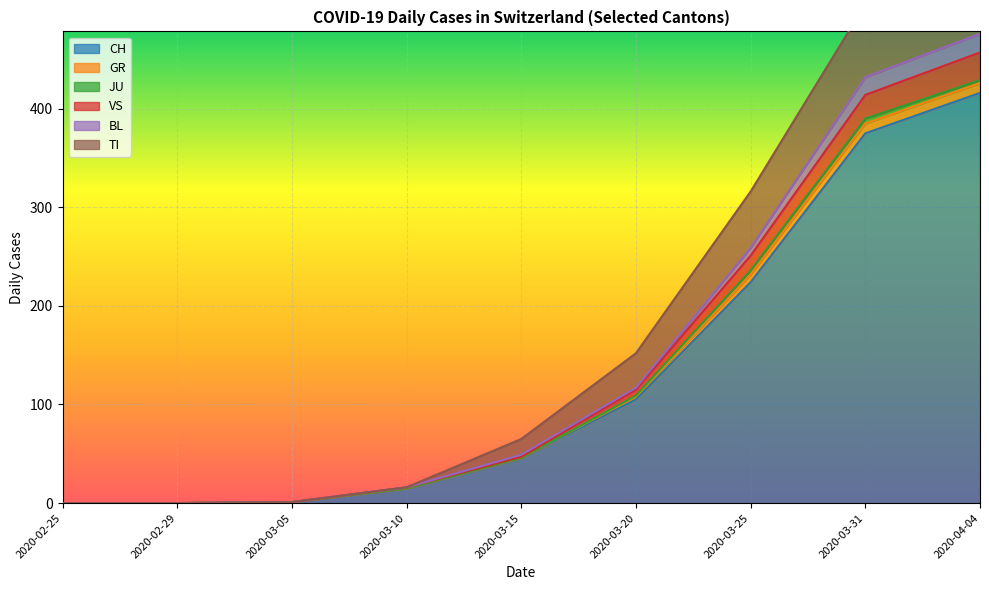

What is the maximum value for CH?

416